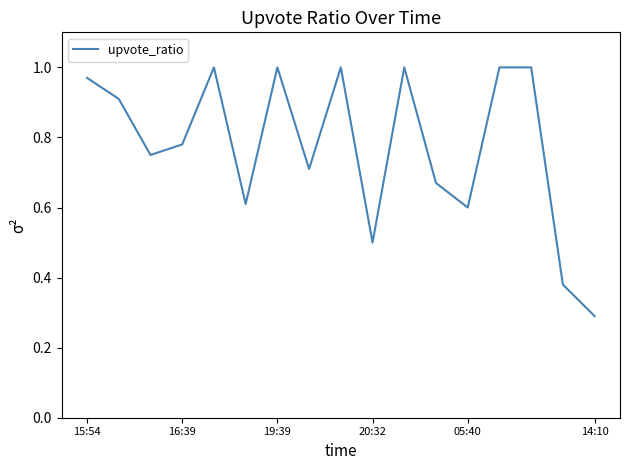

What is the smallest value displayed?

0.3